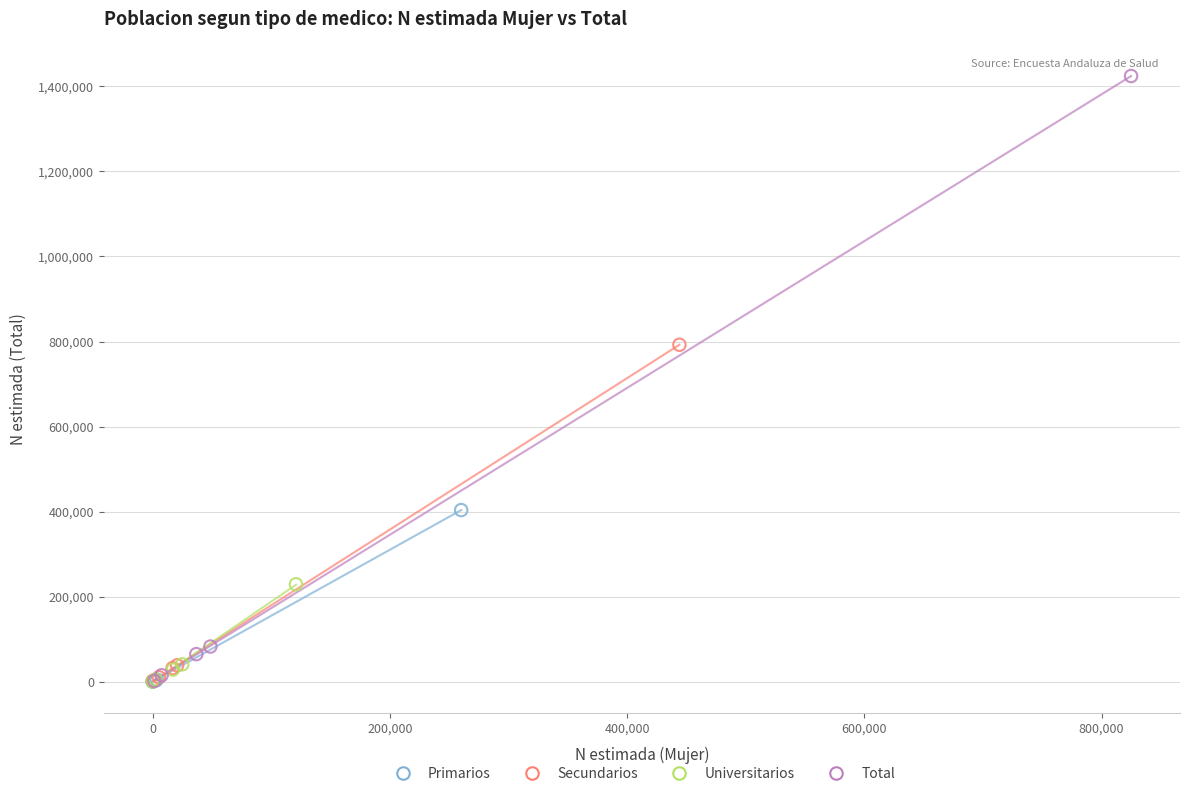

Which series has the largest Y range (max minus min)?

Total